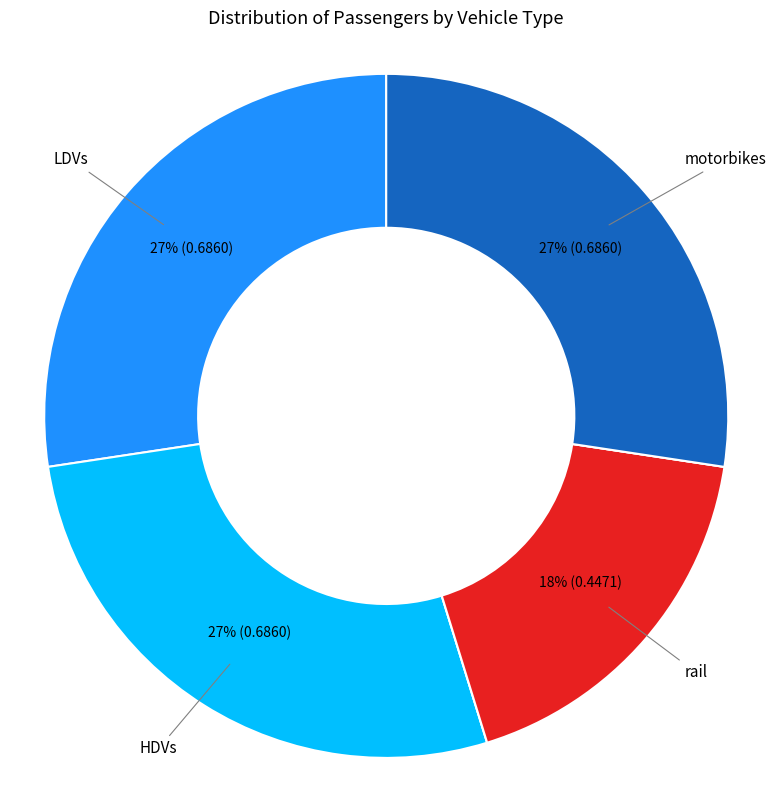

To the nearest percent, what is the average slice percentage?

17%